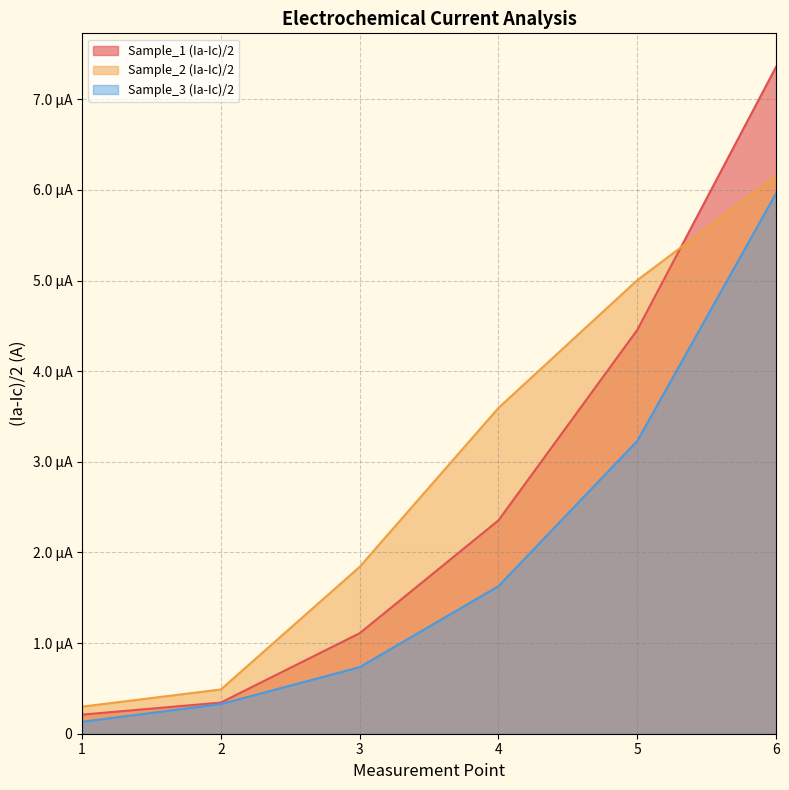

What are all the series names shown in the legend?

Sample_1 (Ia-Ic)/2, Sample_2 (Ia-Ic)/2, Sample_3 (Ia-Ic)/2